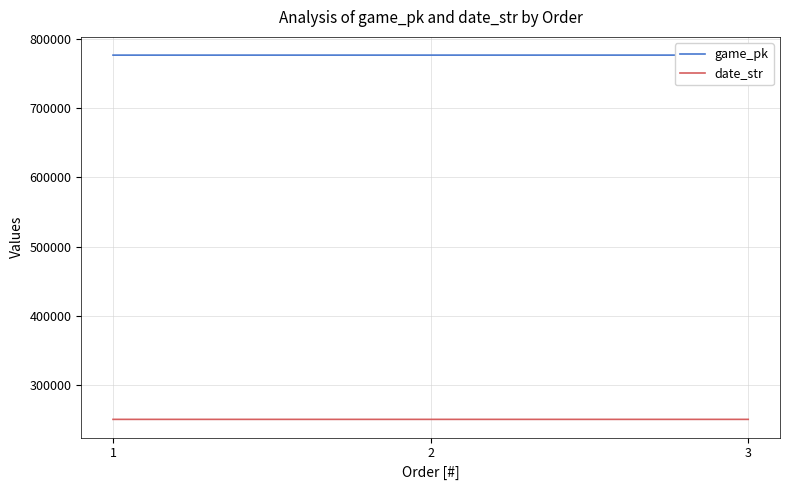

What are all the series names shown in the legend?

game_pk, date_str